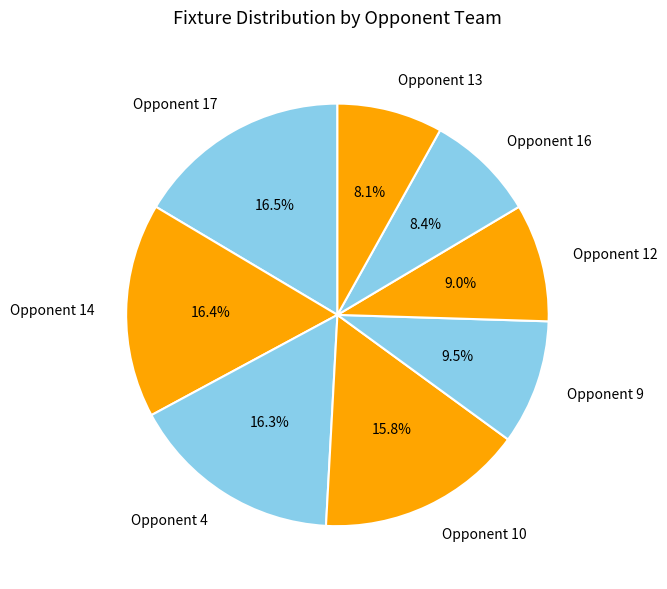

Count the number of slices in the pie.

8